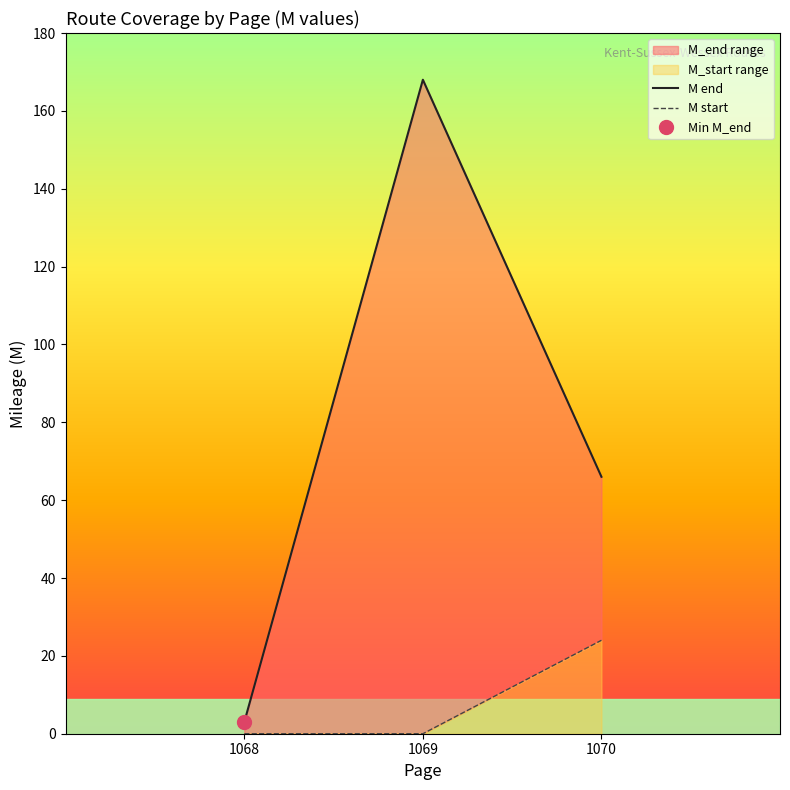

What is the value of the M start point at the 3rd from the left?

24